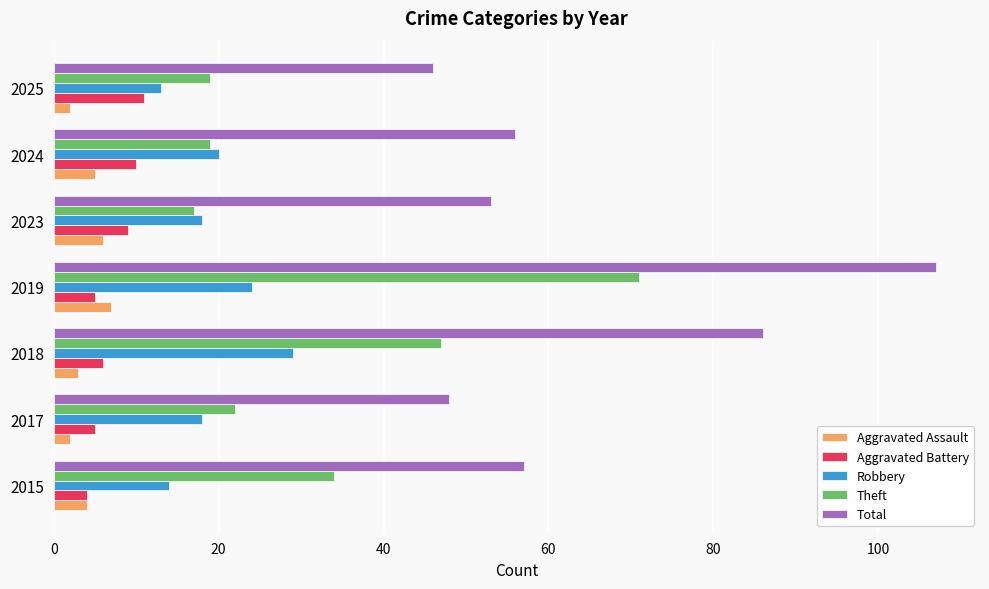

What is the sum of all Aggravated Battery values?

50